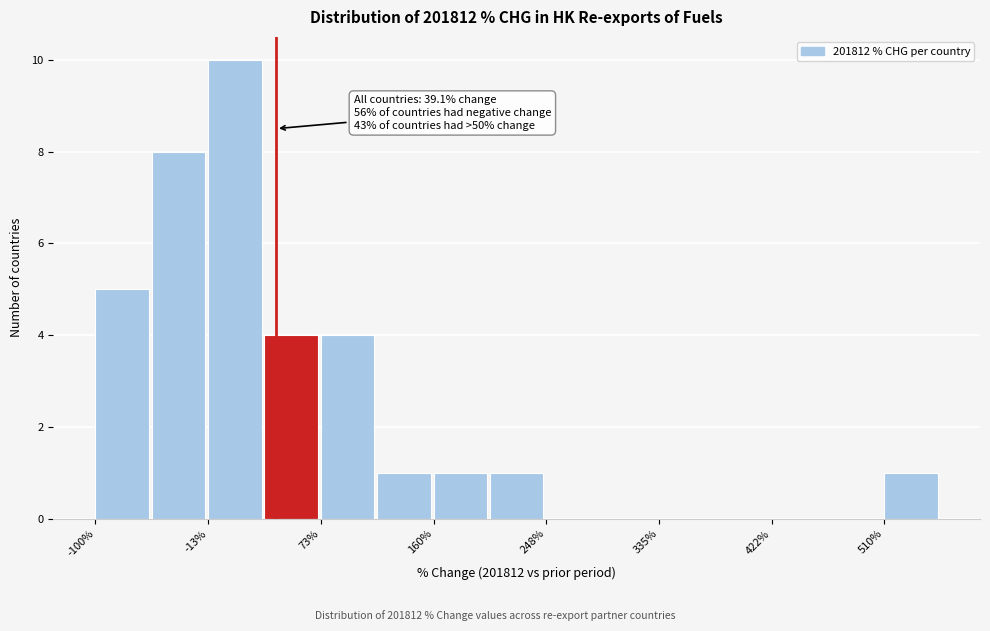

Which range on the x-axis has the tallest bar?

-10 to 30